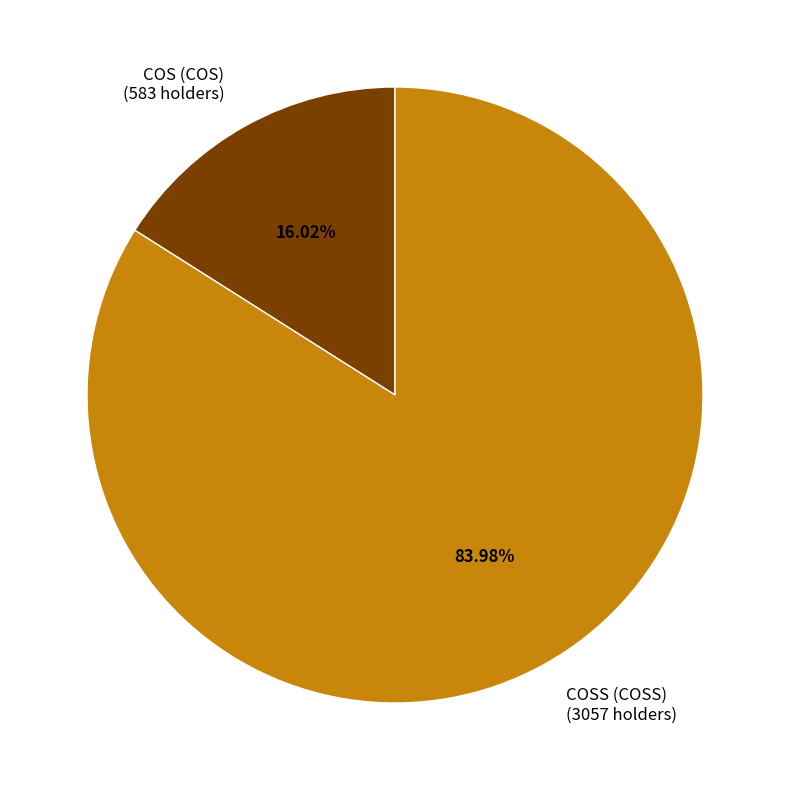

Is it true that COS (COS) is 25% of the pie?

False